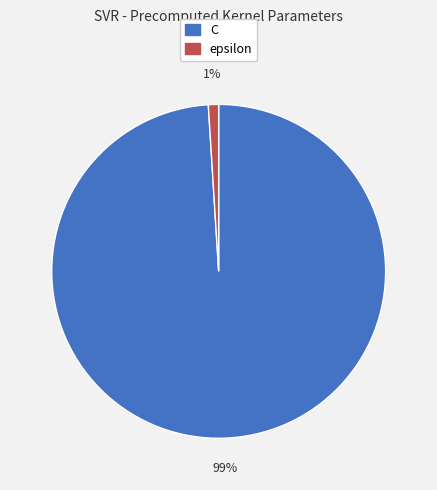

The C slice represents 99% of the pie. True or false?

True